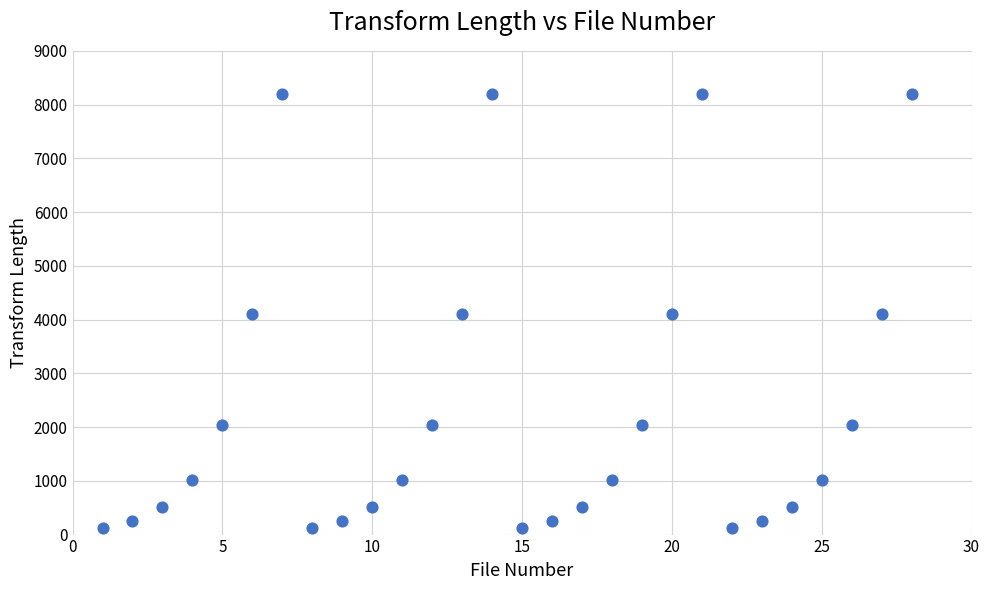

What is the range of X values (max minus min)?

27